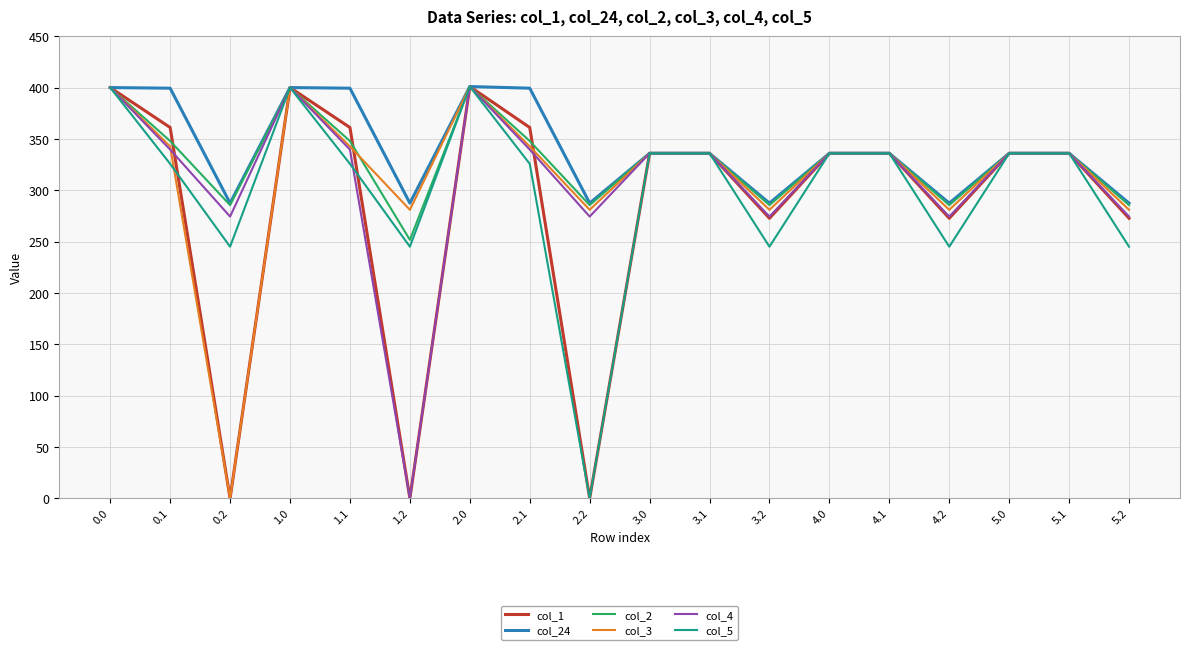

What is the spread (max minus min) of values at 4.2?

42.4